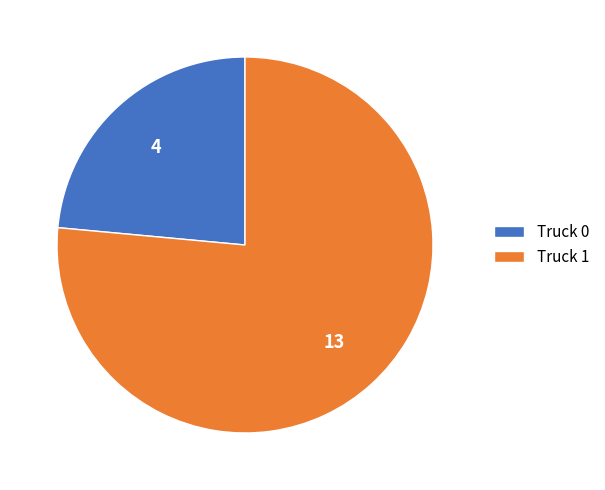

Which slice represents more than half of the pie?

Truck 1